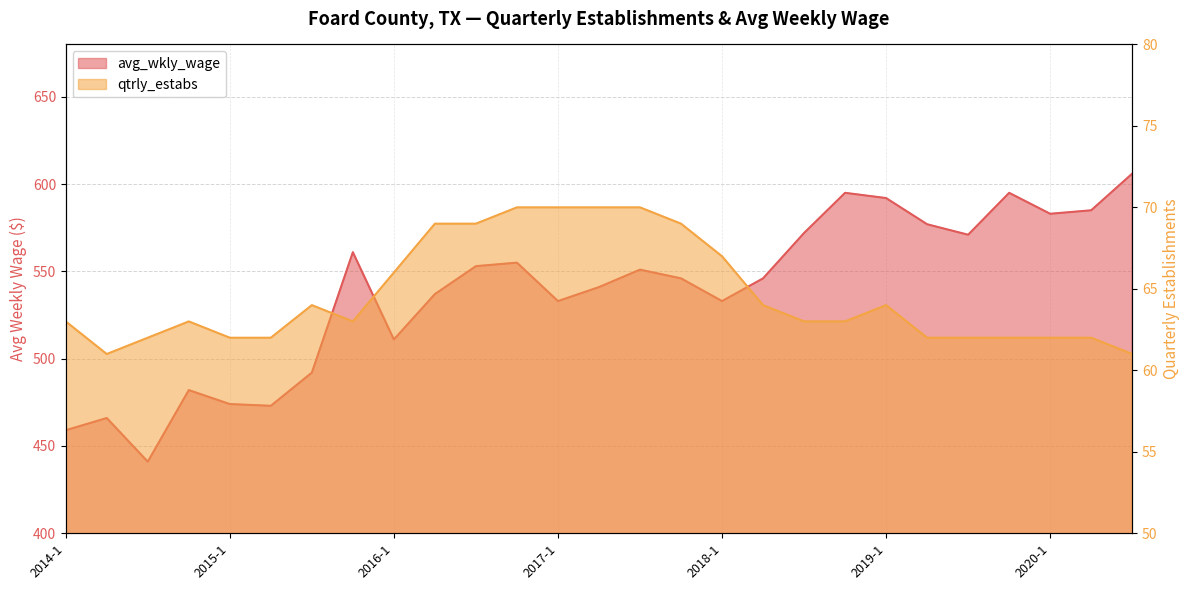

Which series has the largest total across all categories?

avg_wkly_wage